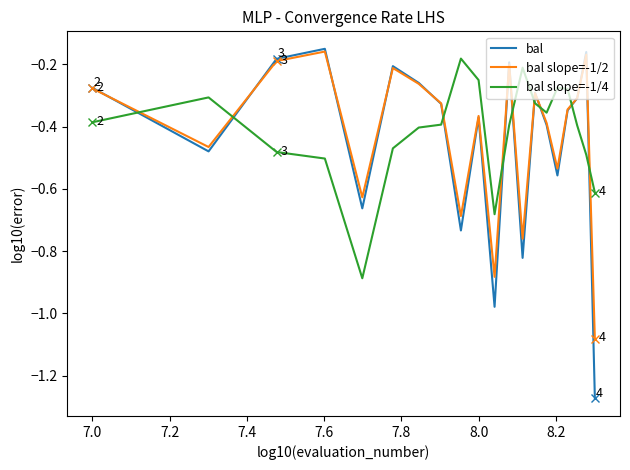

Which series has the largest range (max minus min)?

bal